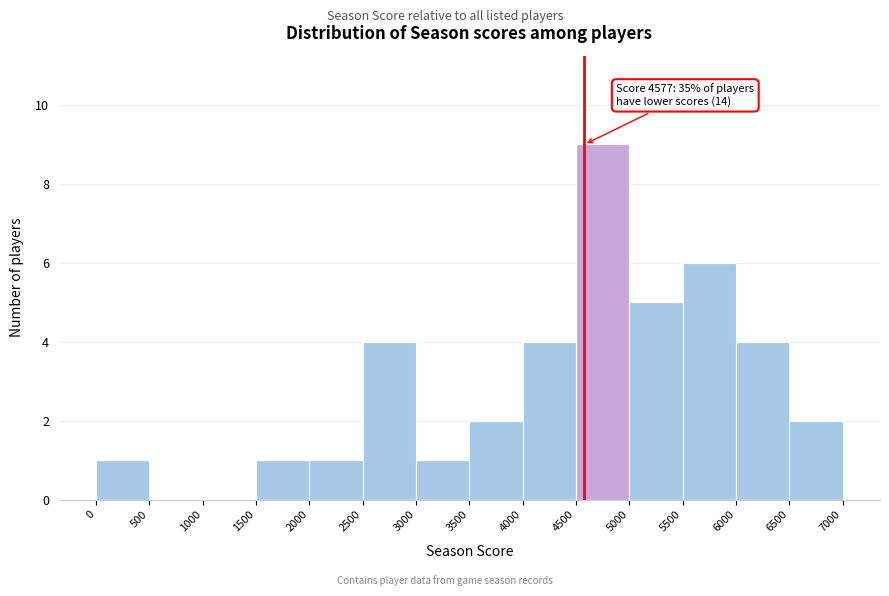

Which range on the x-axis has the tallest bar?

4500 to 5000